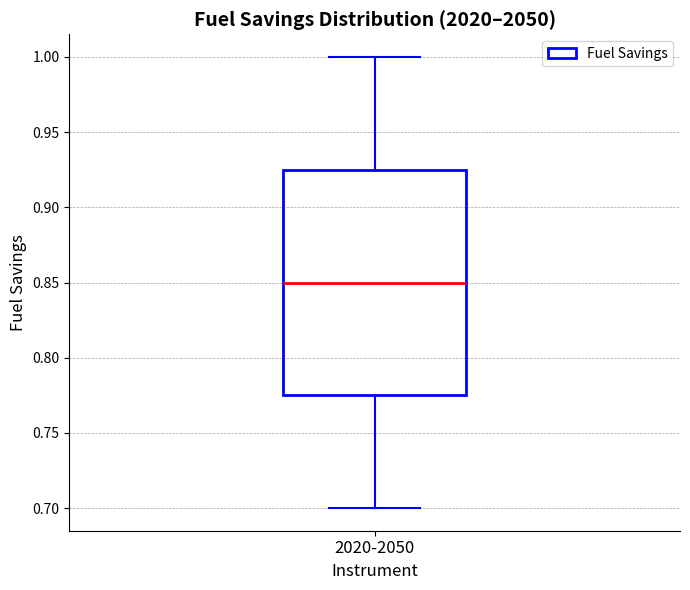

Where does the lower whisker of the box for 2020-2050 end on the y-axis? The values are not printed on the chart, so give them approximately, as read against the axis.

0.700